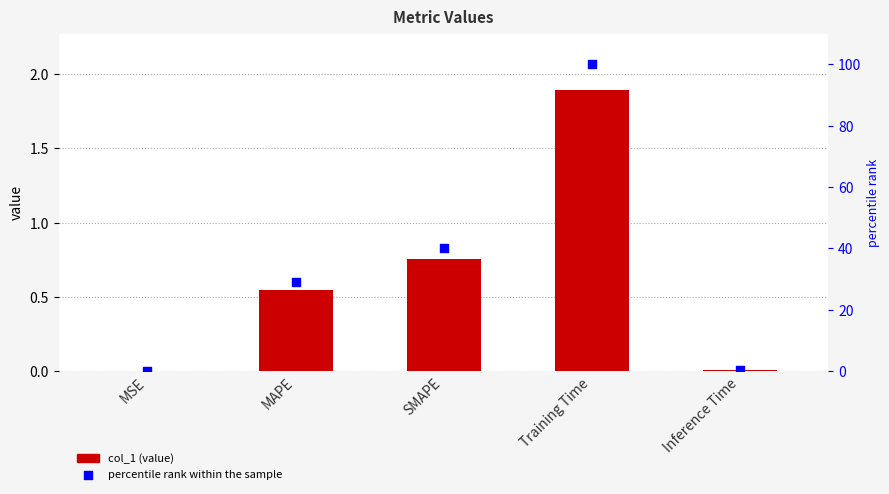

At which category is the sum across all series the highest?

Training Time